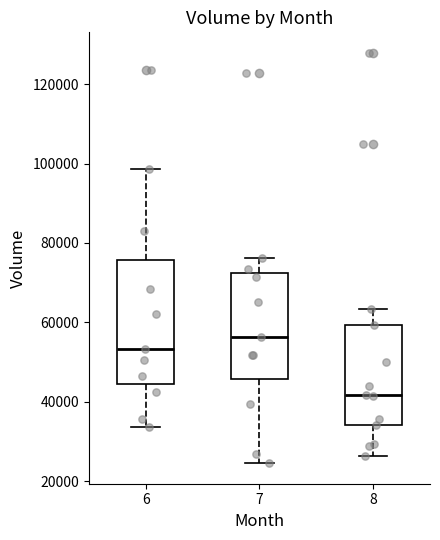

Which box is the tallest, from its lower edge to its upper edge?

6